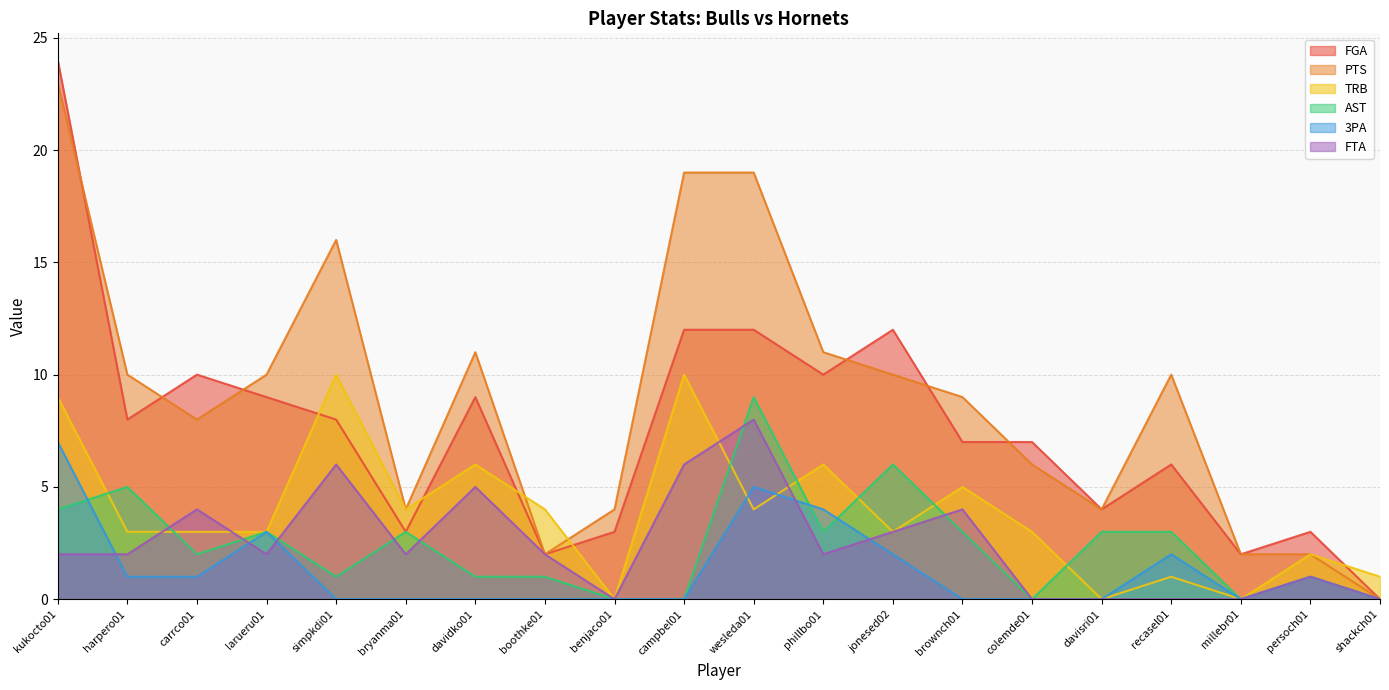

How many positive values does the AST series have?

15